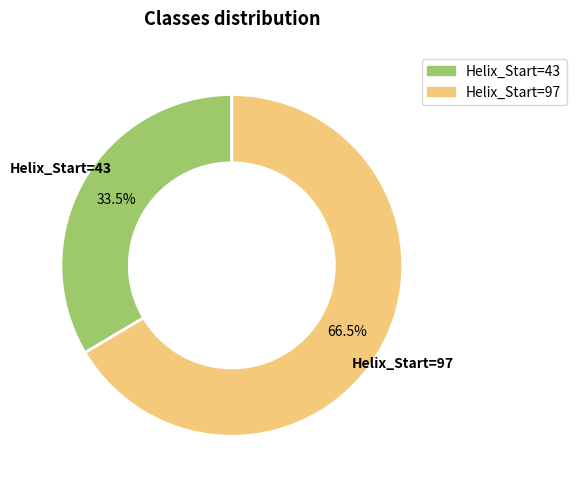

Is there any slice that represents more than half of the pie?

Yes